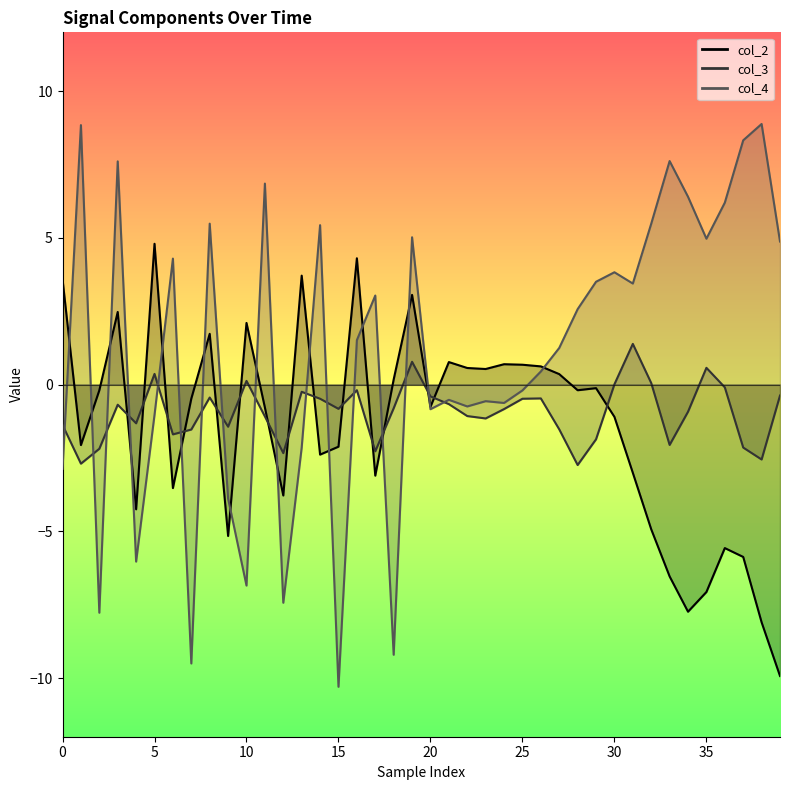

At how many categories does at least one series exceed -8?

40